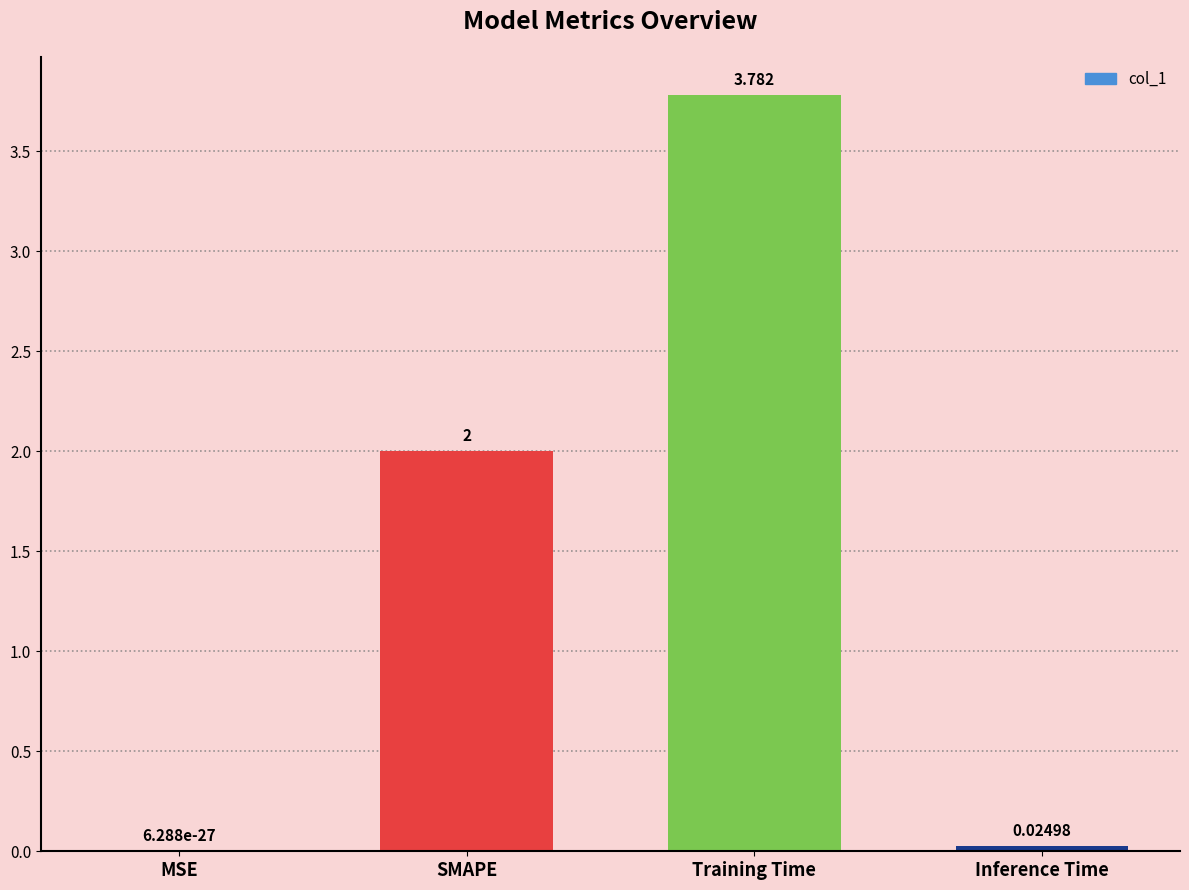

Between Inference Time and SMAPE, which is larger?

SMAPE